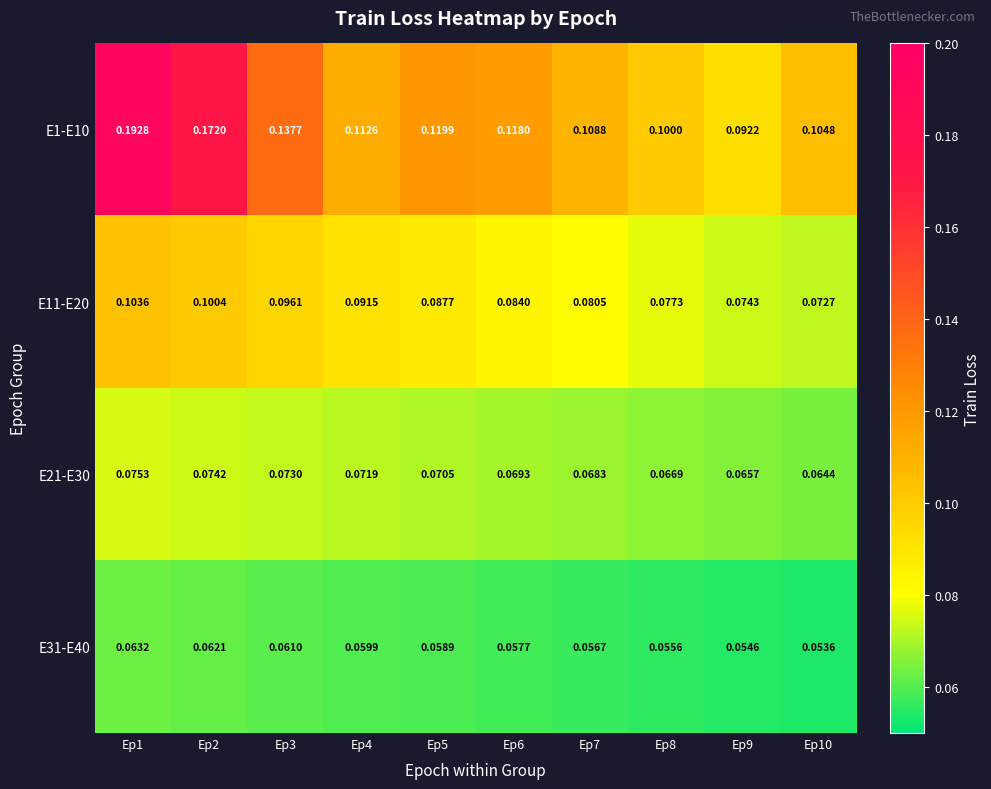

What is the greatest value displayed?

0.2